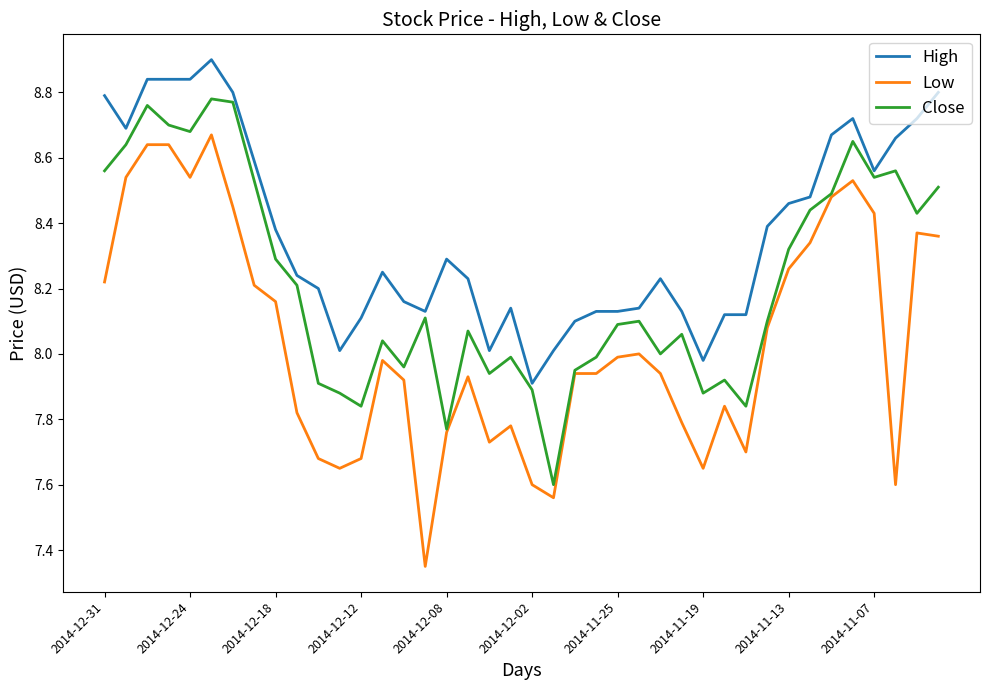

Which series has the largest total across all categories?

High